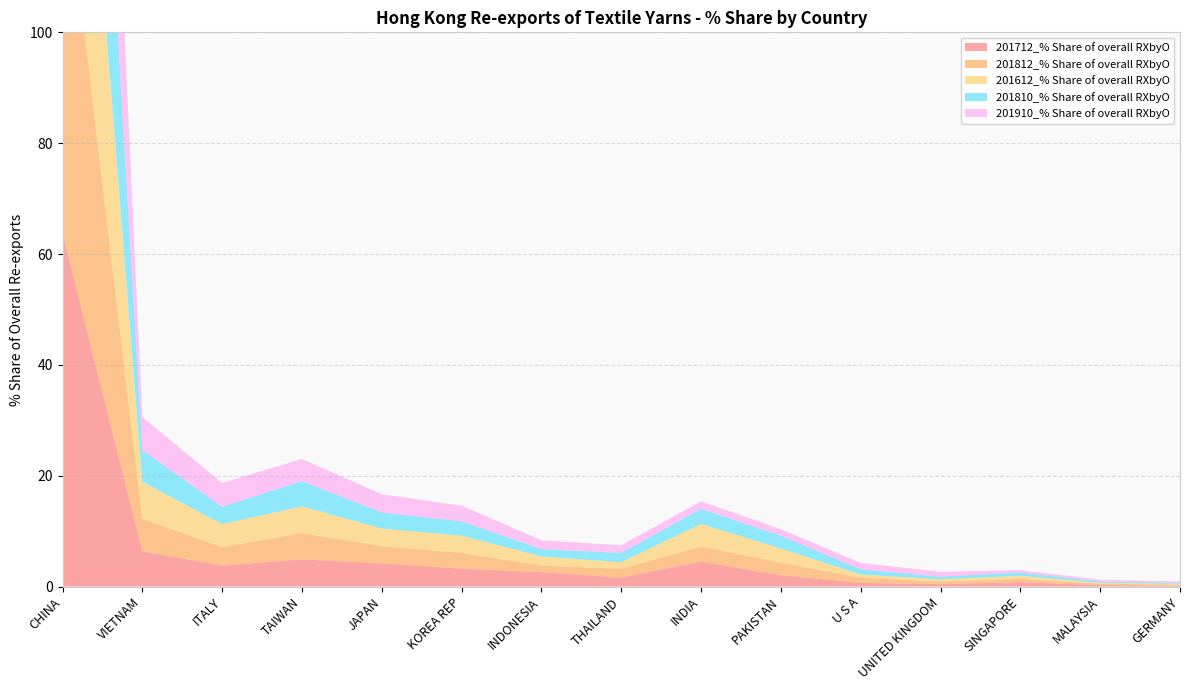

Reading right to left, what are all the values shown in this chart?

201712_% Share of overall RXbyO: GERMANY=0.2	MALAYSIA=0.3	SINGAPORE=0.8	UNITED KINGDOM=0.4	U S A=0.7	PAKISTAN=2.0	INDIA=4.5	THAILAND=1.6	INDONESIA=2.6	KOREA REP=3.2	JAPAN=4.2	TAIWAN=4.9	ITALY=3.8	VIETNAM=6.4	CHINA=63.8
201812_% Share of overall RXbyO: GERMANY=0.2	MALAYSIA=0.2	SINGAPORE=0.6	UNITED KINGDOM=0.5	U S A=0.9	PAKISTAN=2.3	INDIA=2.7	THAILAND=1.6	INDONESIA=1.2	KOREA REP=2.9	JAPAN=3.1	TAIWAN=4.7	ITALY=3.3	VIETNAM=5.9	CHINA=69.3
201612_% Share of overall RXbyO: GERMANY=0.2	MALAYSIA=0.2	SINGAPORE=0.5	UNITED KINGDOM=0.4	U S A=0.6	PAKISTAN=2.6	INDIA=4.1	THAILAND=1.2	INDONESIA=1.7	KOREA REP=3.1	JAPAN=3.2	TAIWAN=4.8	ITALY=4.2	VIETNAM=6.7	CHINA=66.2
201810_% Share of overall RXbyO: GERMANY=0.2	MALAYSIA=0.2	SINGAPORE=0.6	UNITED KINGDOM=0.5	U S A=0.9	PAKISTAN=2.3	INDIA=2.7	THAILAND=1.7	INDONESIA=1.3	KOREA REP=2.6	JAPAN=2.9	TAIWAN=4.5	ITALY=3.1	VIETNAM=5.7	CHINA=70.2
201910_% Share of overall RXbyO: GERMANY=0.2	MALAYSIA=0.3	SINGAPORE=0.4	UNITED KINGDOM=0.9	U S A=1.2	PAKISTAN=1.2	INDIA=1.4	THAILAND=1.4	INDONESIA=1.6	KOREA REP=2.8	JAPAN=3.3	TAIWAN=4.0	ITALY=4.3	VIETNAM=6.0	CHINA=70.6